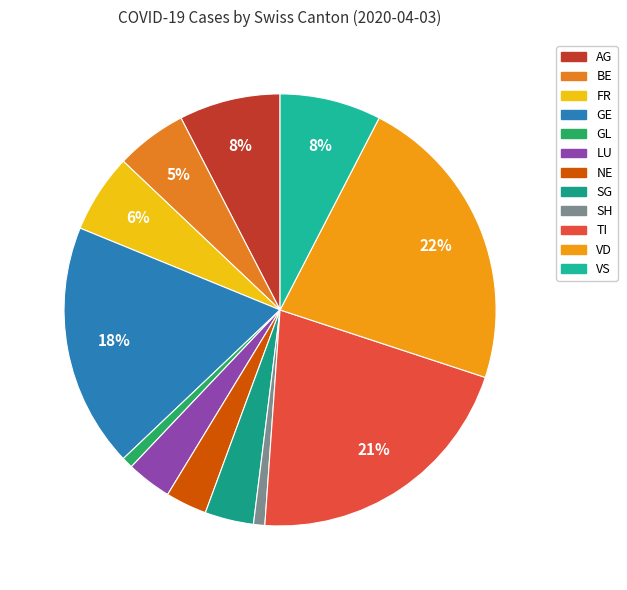

How many slices are in this pie chart?

12